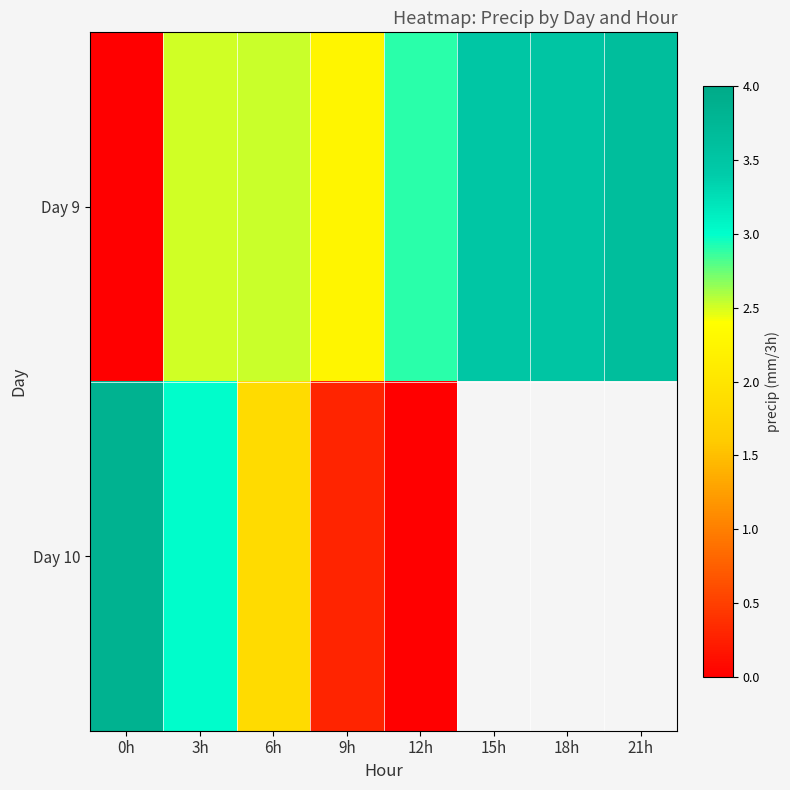

At which label is Day 9 closest to 1?

0h